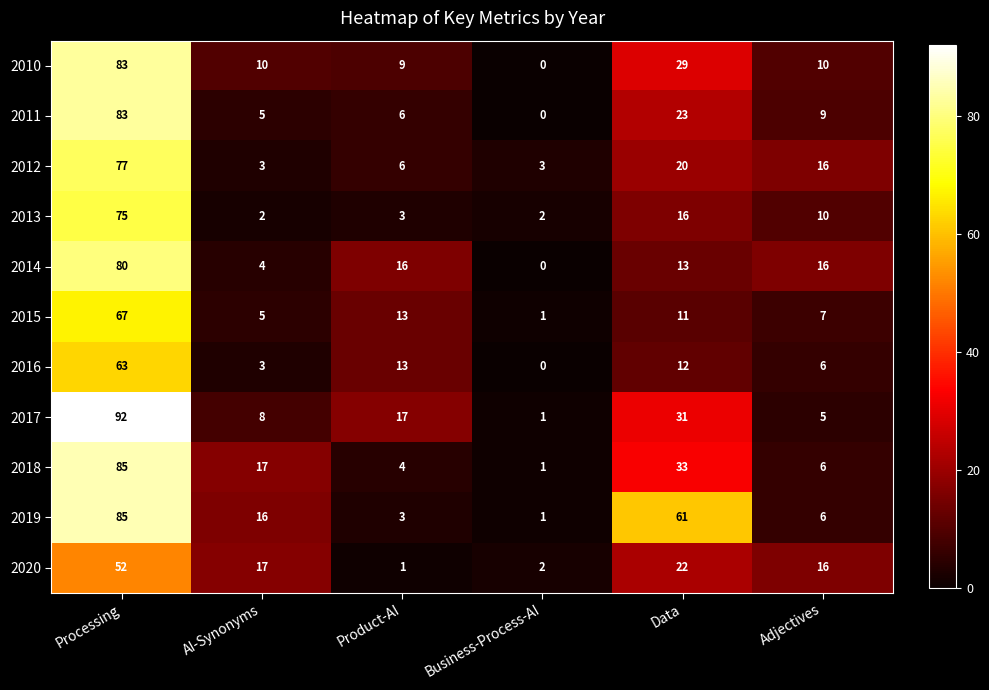

What is the average value of the 2020 series?

18